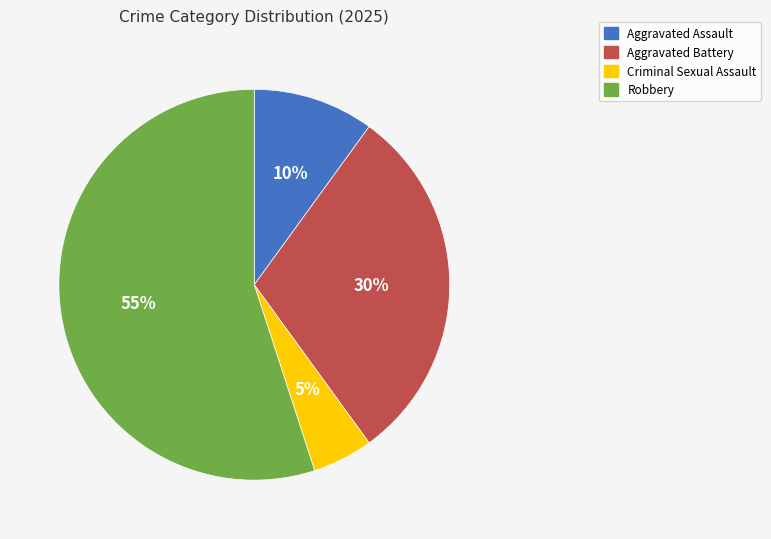

Do Criminal Sexual Assault and Aggravated Assault together represent more than half of the pie?

No